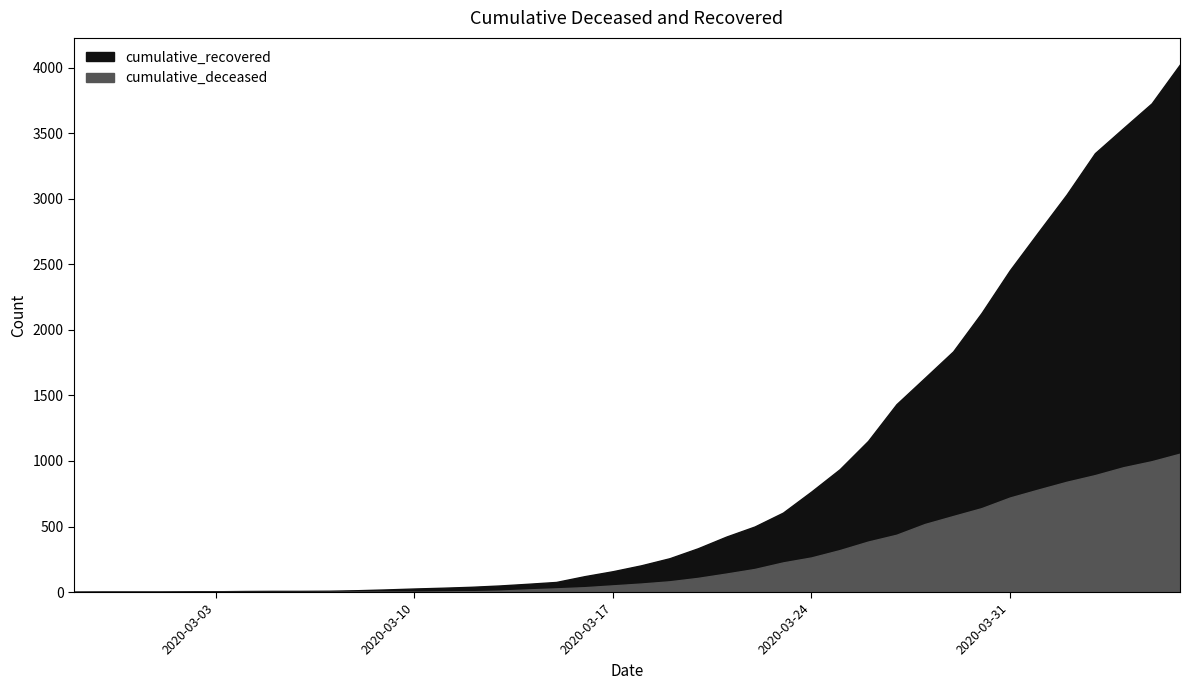

Reading right to left, extract all data points from this chart.

cumulative_recovered: 4026	3728	3539	3348	3032	2745	2455	2129	1836	1634	1433	1153	937	767	606	500	423	334	258	204	159	121	77	63	50	40	33	27	20	14	10	9	9	8	6	5	4	4	4	3
cumulative_deceased: 1056	998	952	892	841	782	721	640	580	519	437	385	320	264	226	176	141	108	82	65	51	37	28	20	11	6	4	2	2	2	1	0	0	0	0	0	0	0	0	0